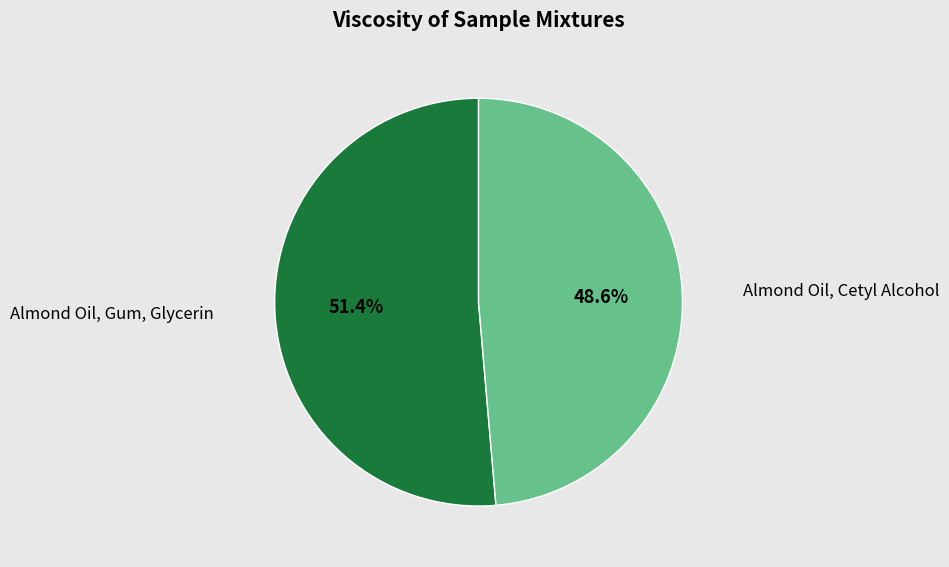

Rank the categories by value from highest to lowest.

Almond Oil, Gum, Glycerin, Almond Oil, Cetyl Alcohol